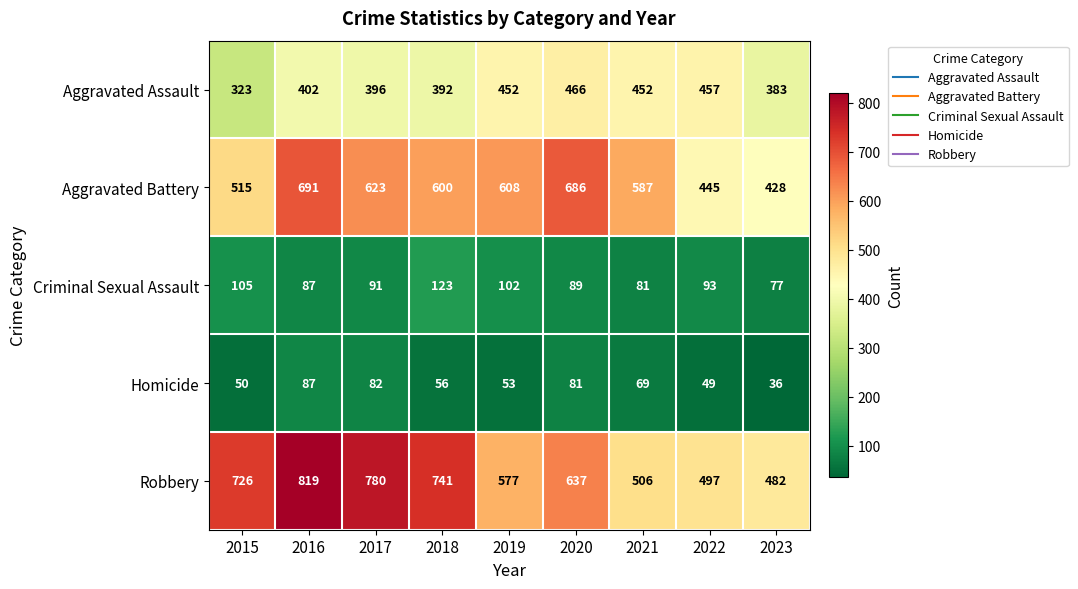

At how many categories does at least one series exceed 709?

4